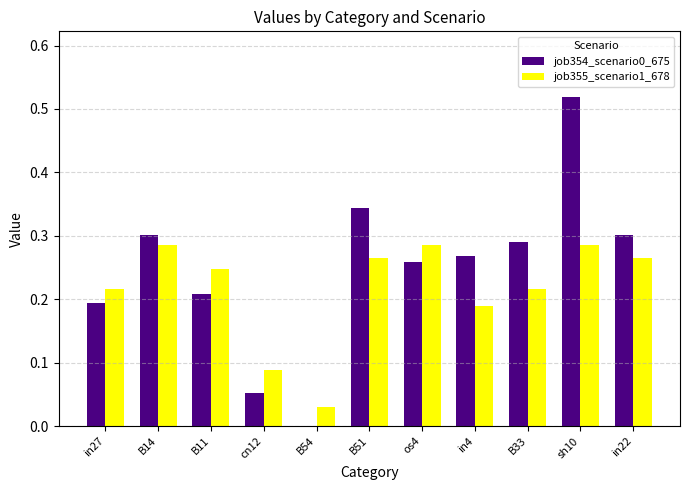

True or false: job355_scenario1_678 has a value of 0.2 at in4.

True